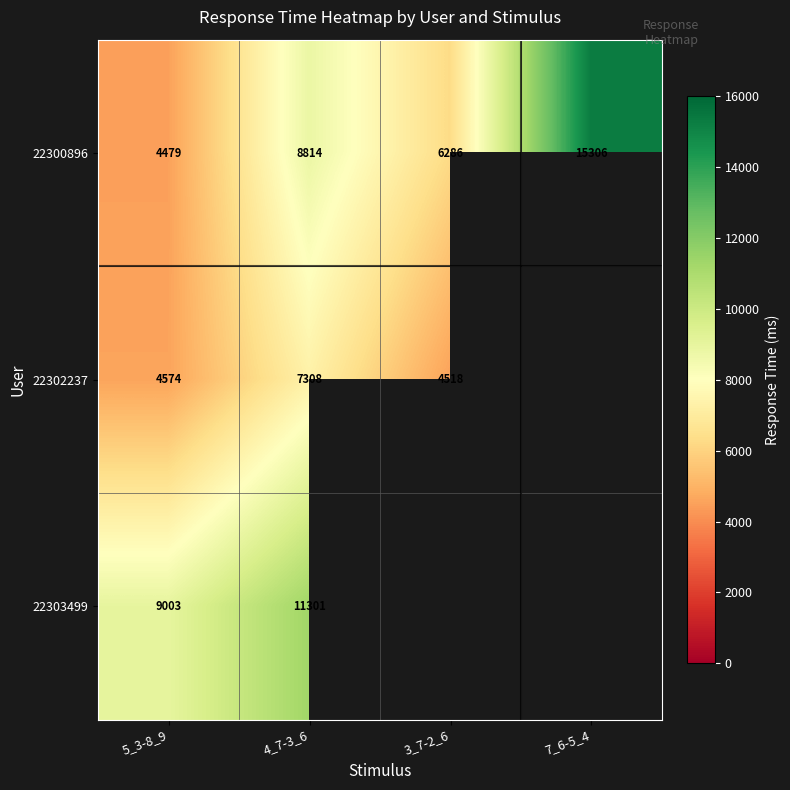

What is the difference between the highest and lowest values at 4_7-3_6?

3993